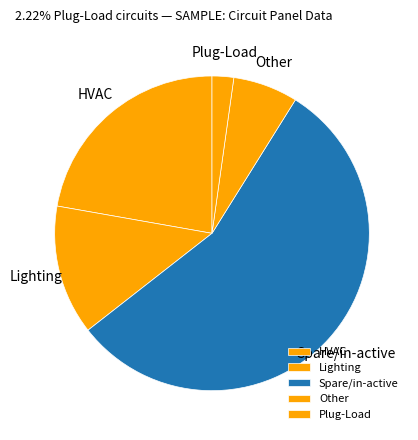

Rank the categories by value from highest to lowest.

Spare/in-active, HVAC, Lighting, Other, Plug-Load